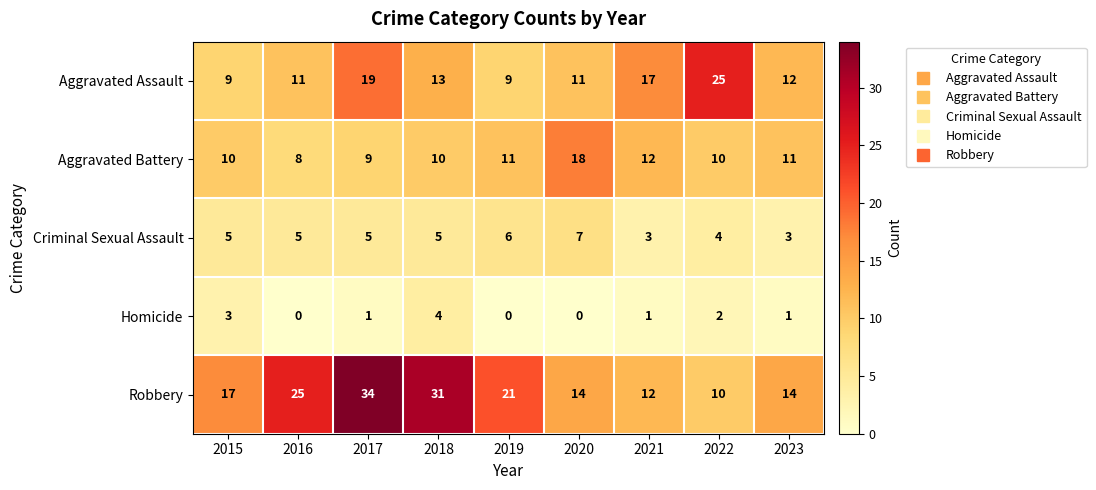

Between 2019 and 2023, which series saw the biggest shift?

Robbery